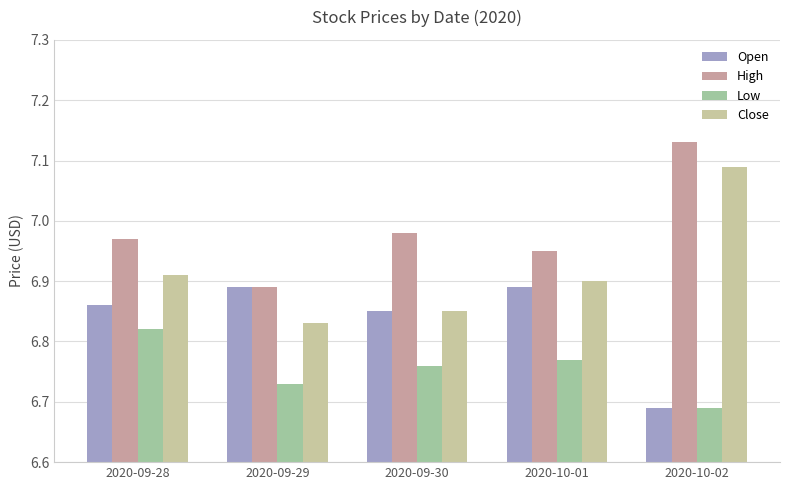

At which category is the sum across all series the highest?

2020-10-02